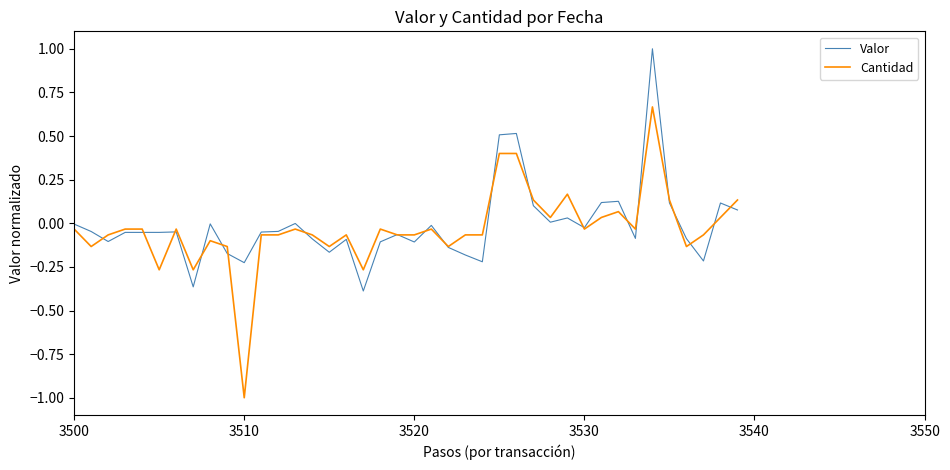

Which series has the widest spread of values?

Cantidad